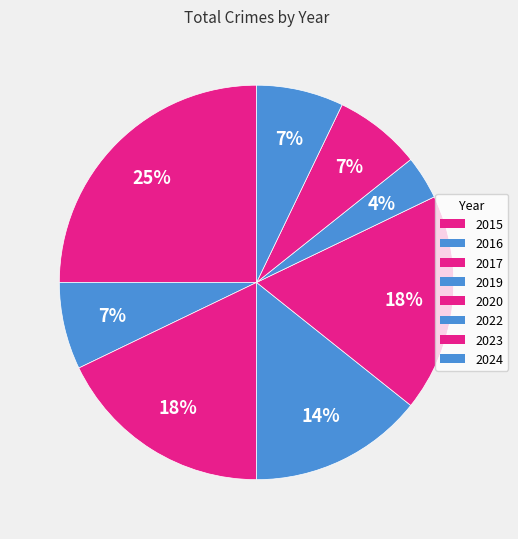

What is the total percentage of 2023 and 2016?

14.3%